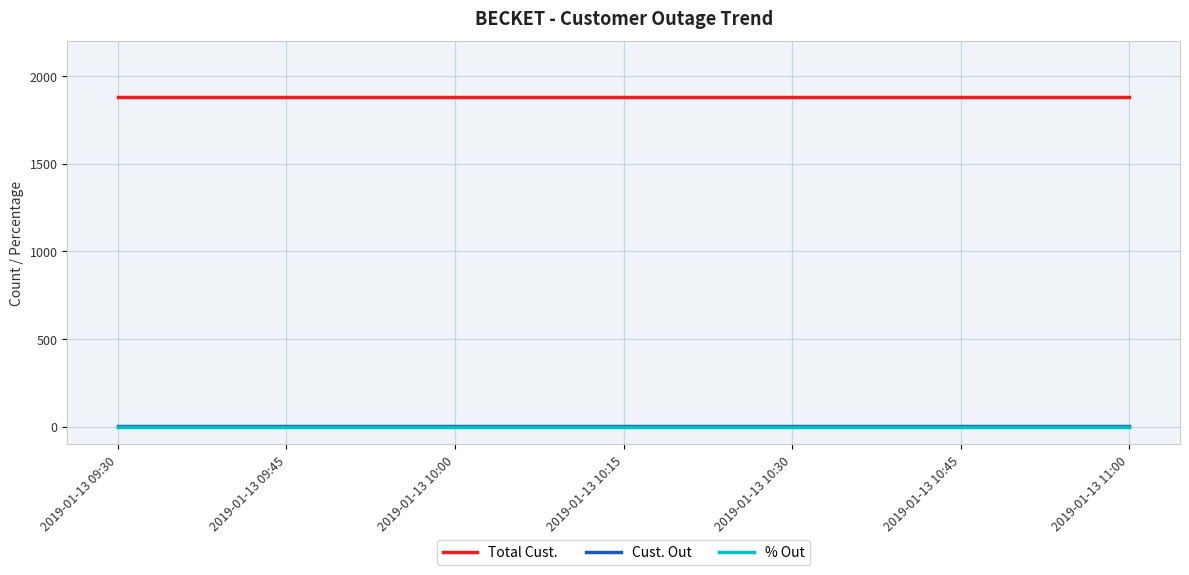

How many distinct data groups are displayed?

3